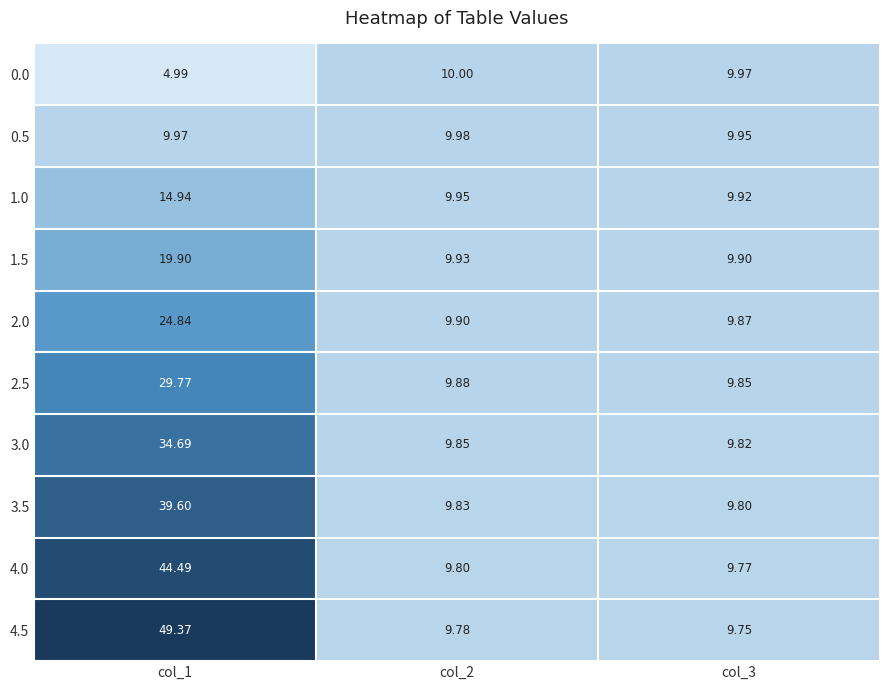

What is the greatest value displayed?

49.4